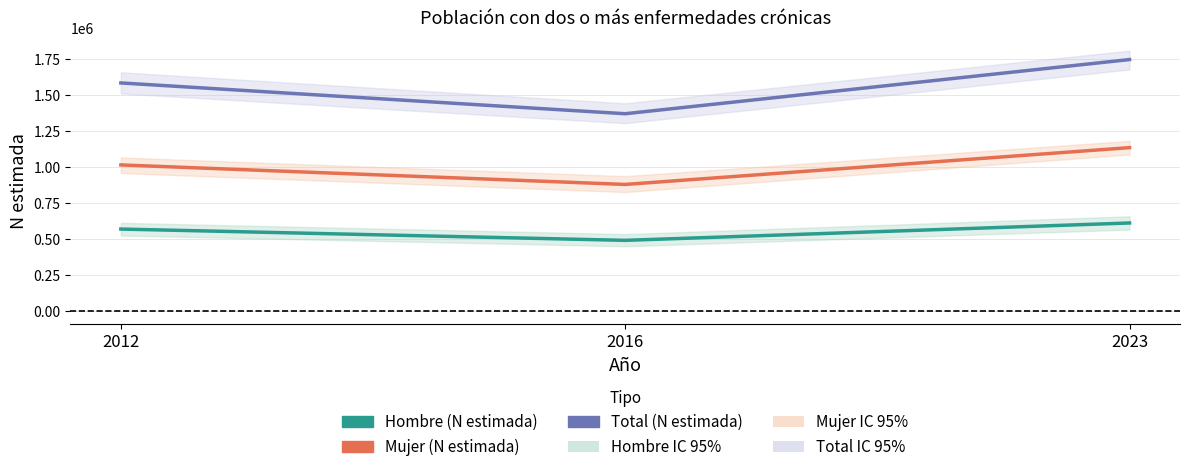

Between 2012 and 2023, which series saw the biggest shift?

Total (N estimada)